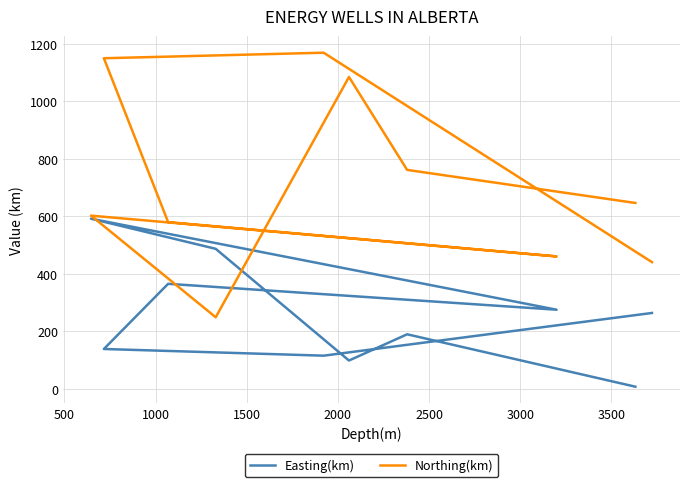

Count the number of categories in the chart.

10